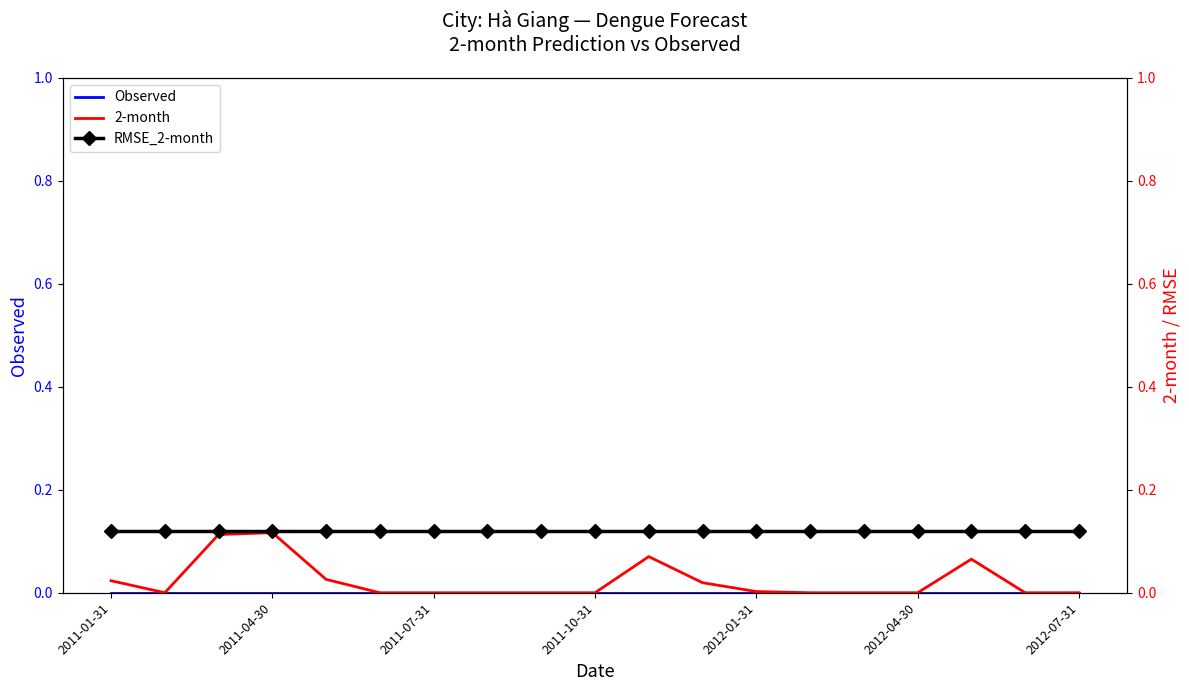

True or false: RMSE_2-month and 2-month intersect in this chart.

False